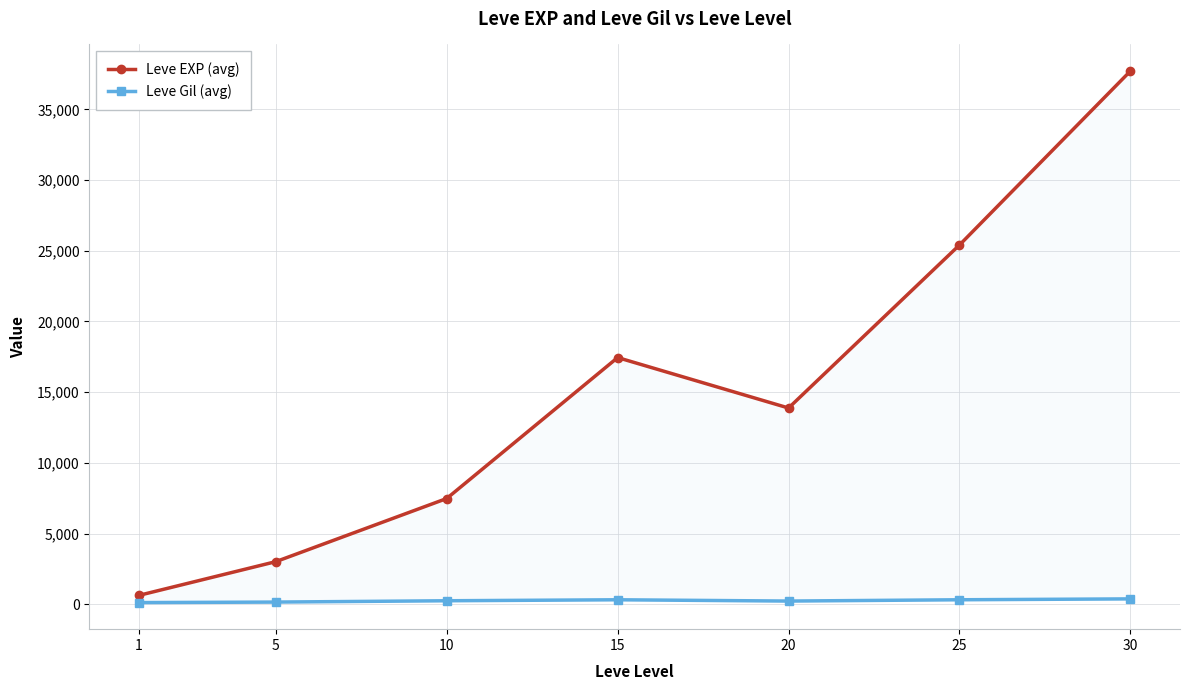

The value of Leve EXP (avg) at 30 is 9401.4. True or false?

False